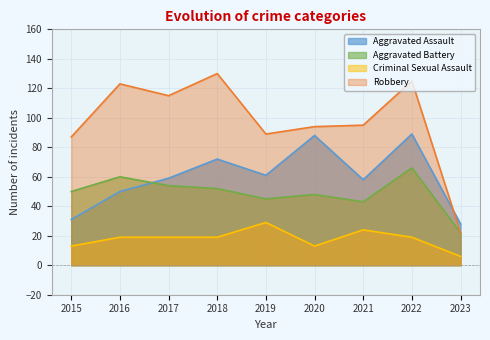

Which series has the largest total across all categories?

Robbery